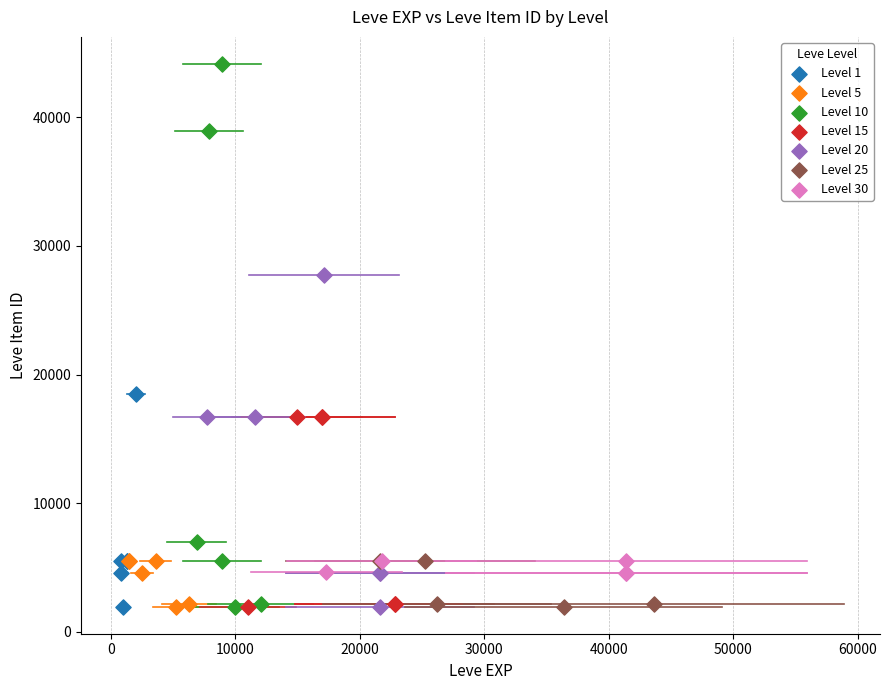

Which series has the widest spread of Y values?

Level 10